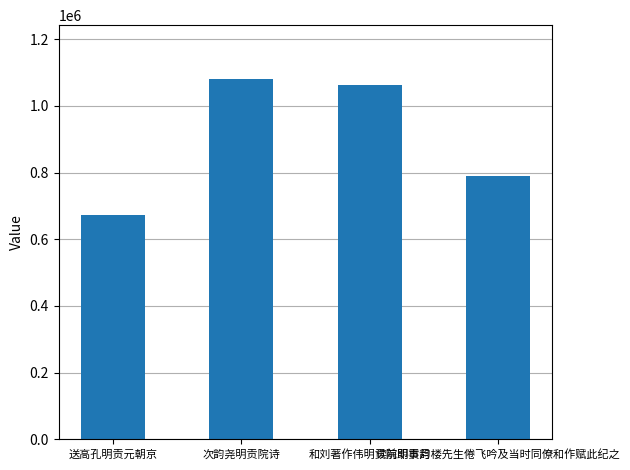

List the labels in order of value, largest first.

次韵尧明贡院诗, 和刘著作伟明贡院即事韵, 读前明贡月楼先生倦飞吟及当时同僚和作赋此纪之, 送高孔明贡元朝京